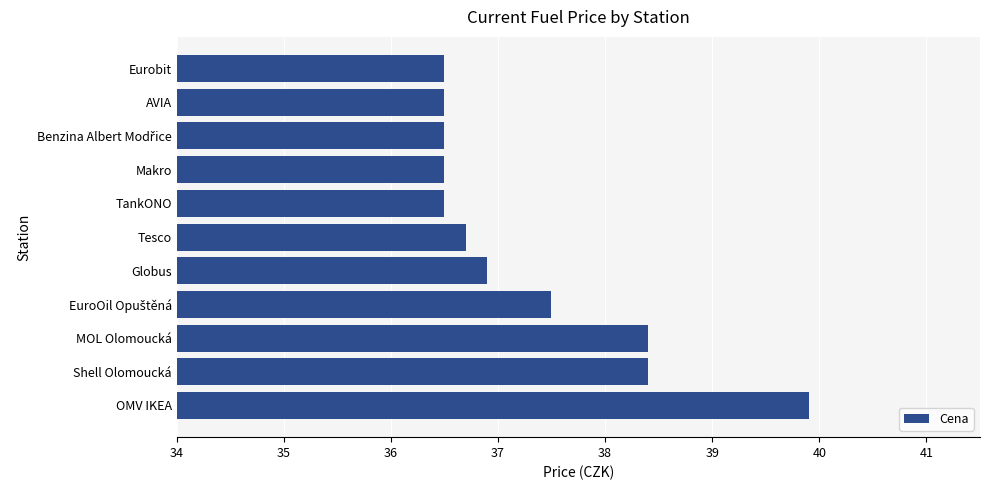

The value at Globus is 14.3. True or false?

False